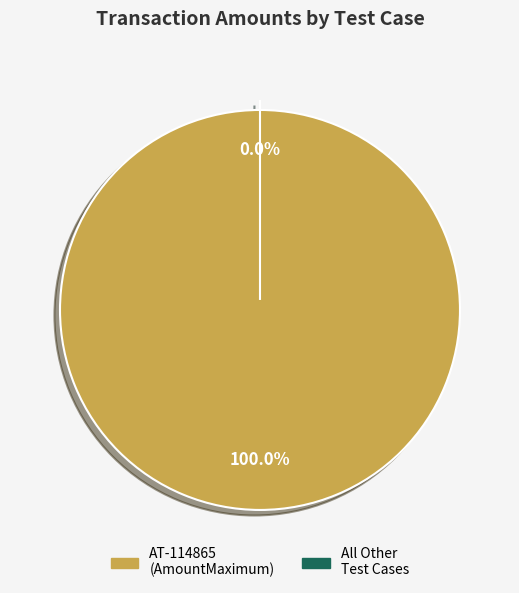

Does AT-114865 represent more than half of the total?

Yes